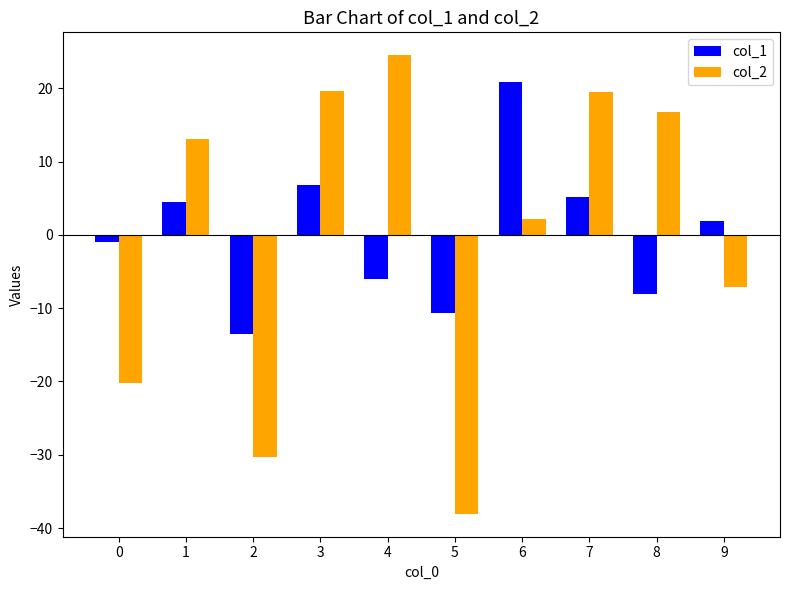

What are all the series names shown in the legend?

col_1, col_2